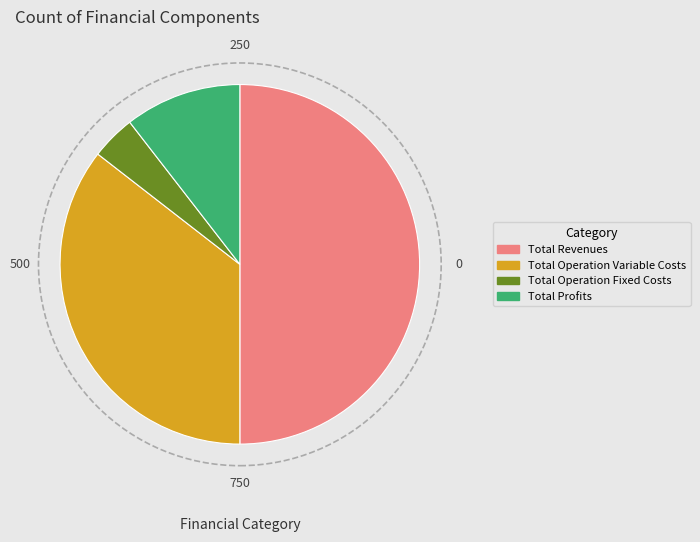

The Total Profits slice represents 10% of the pie. True or false?

True